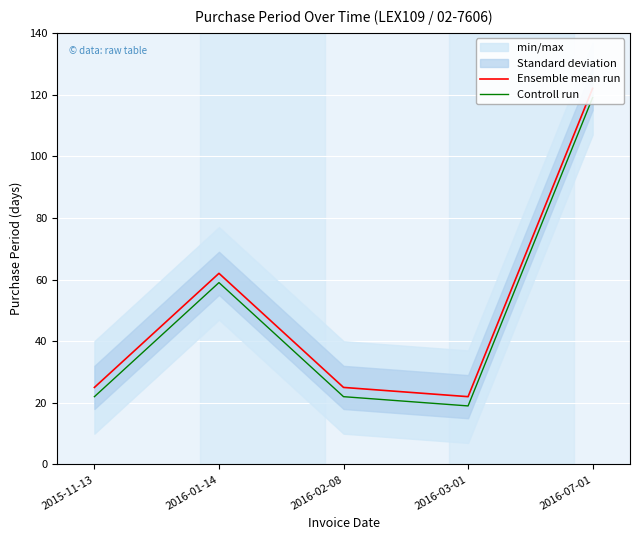

What value does the Controll run series have at 2016-01-14?

59